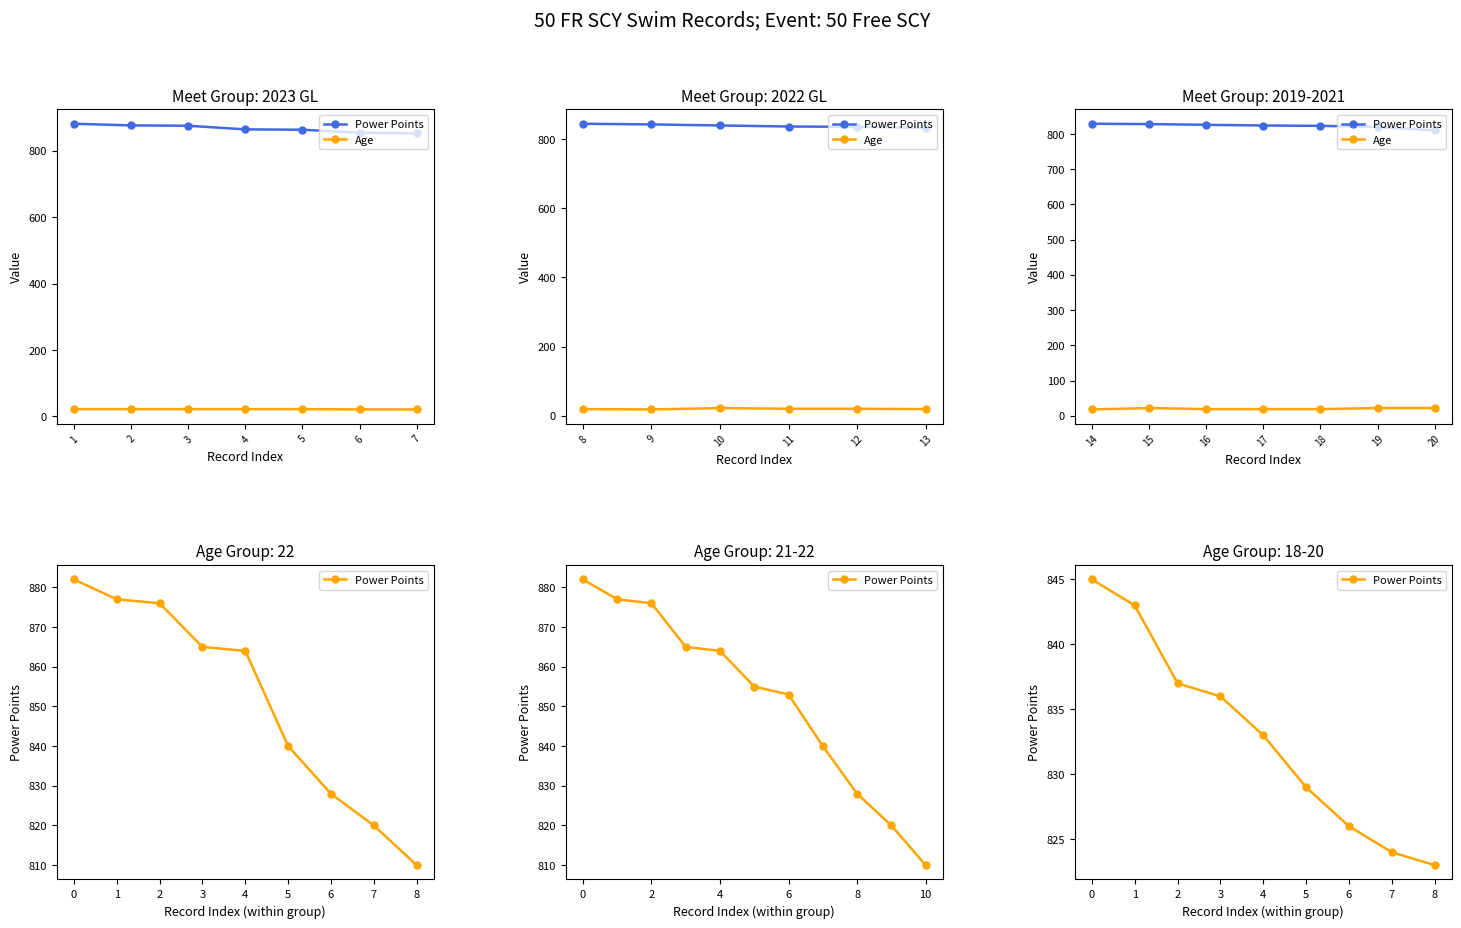

True or false: Age has a value of 32 at 3.

False